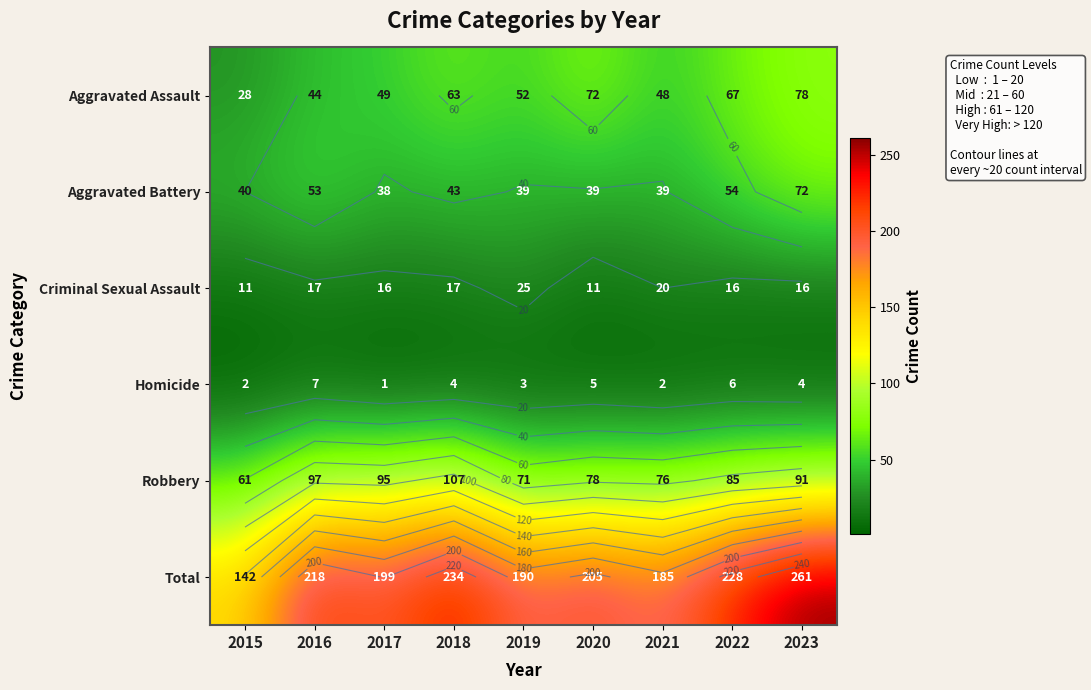

What is the minimum value for Aggravated Battery?

38